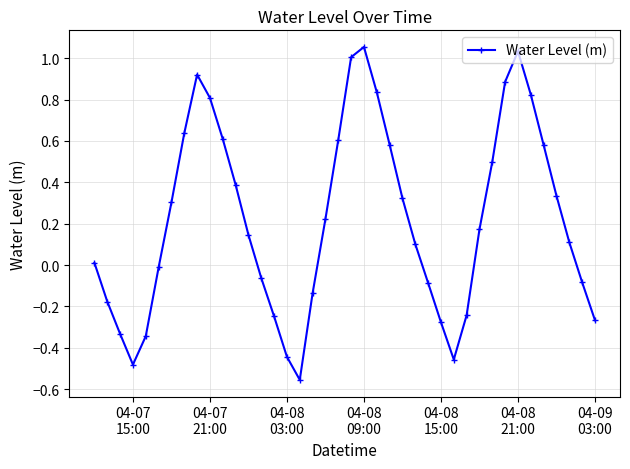

How many lines are shown in the chart?

1